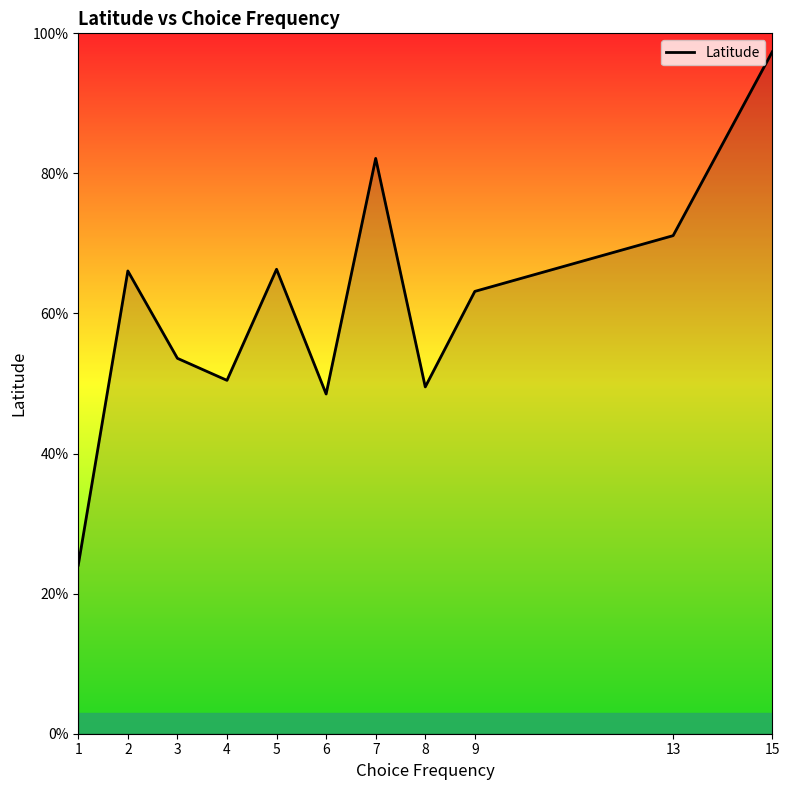

At which label does the data first exceed 63?

2